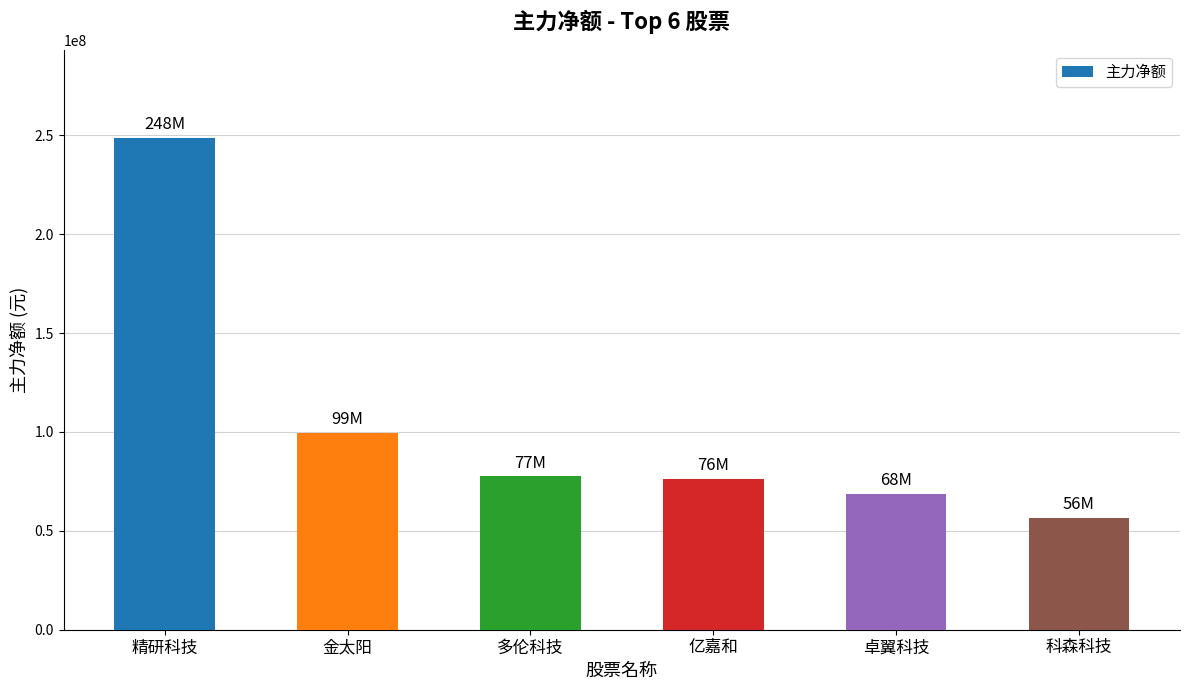

Is it true that the value at 卓翼科技 is 68821686?

True